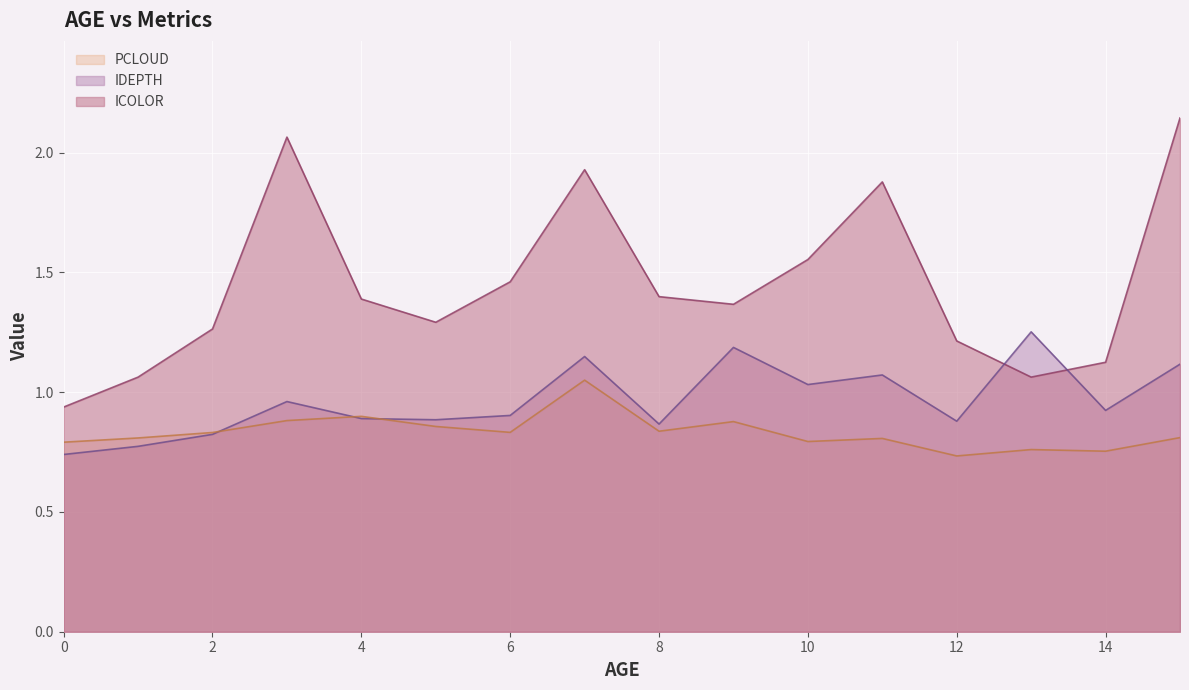

What is the highest value of the PCLOUD series?

1.1